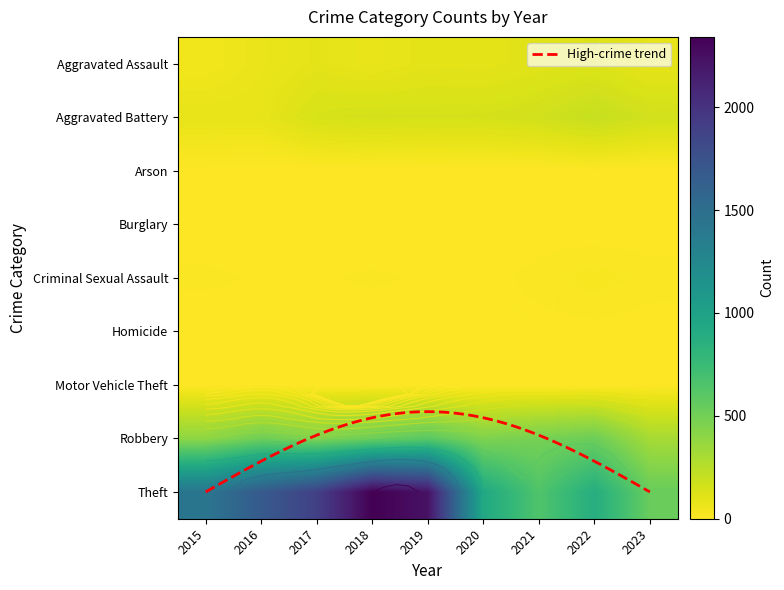

What is the sum of the Arson values at 2018 and 2021?

3